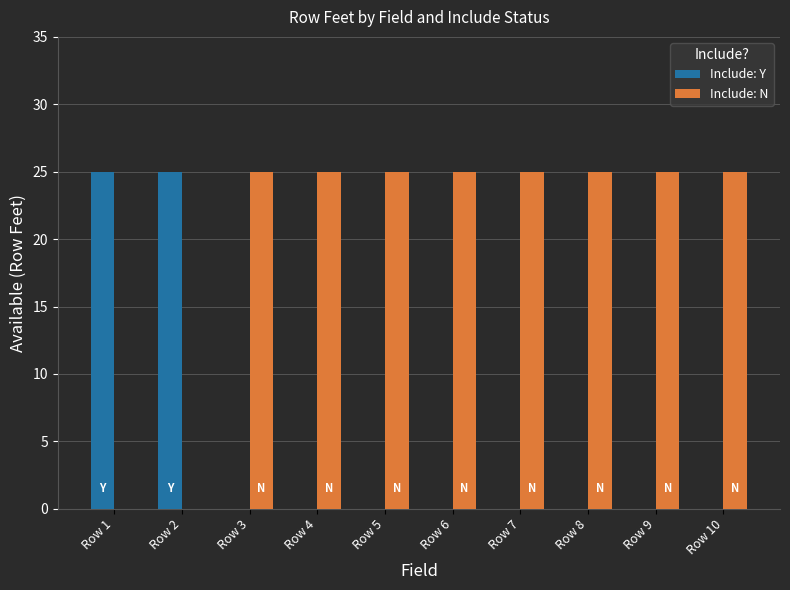

What is the greatest value displayed?

25